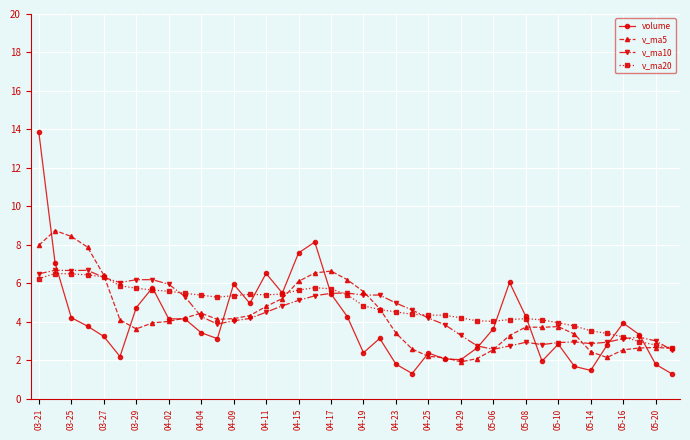

Which series has the largest total across all categories?

v_ma20